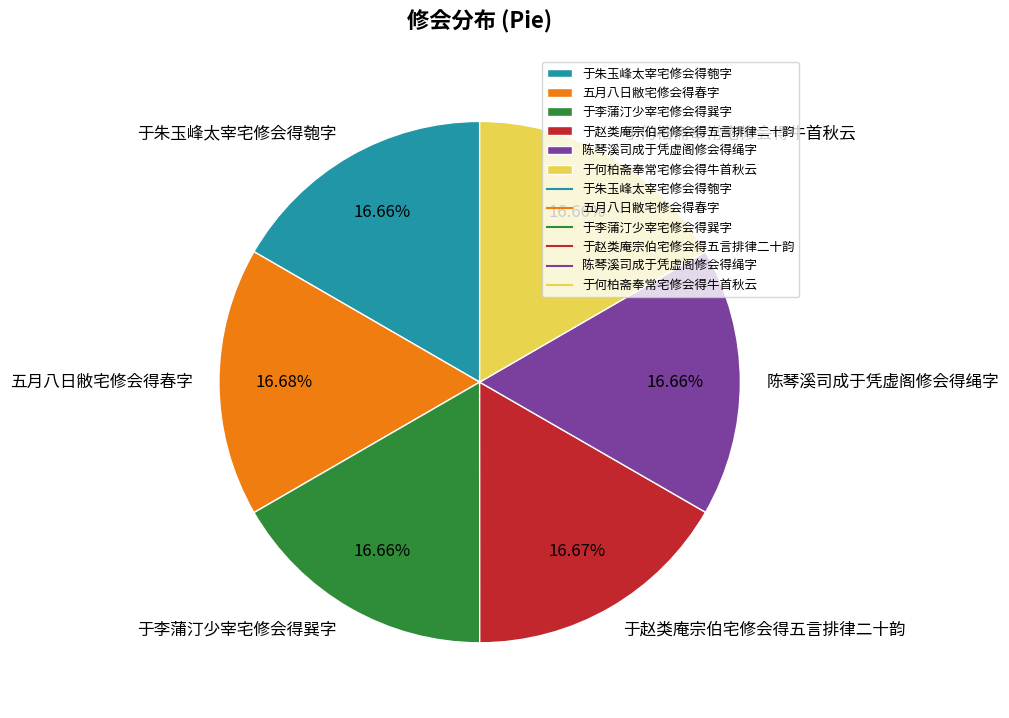

Is 陈琴溪司成于凭虚阁修会得绳字 the majority of the pie?

No